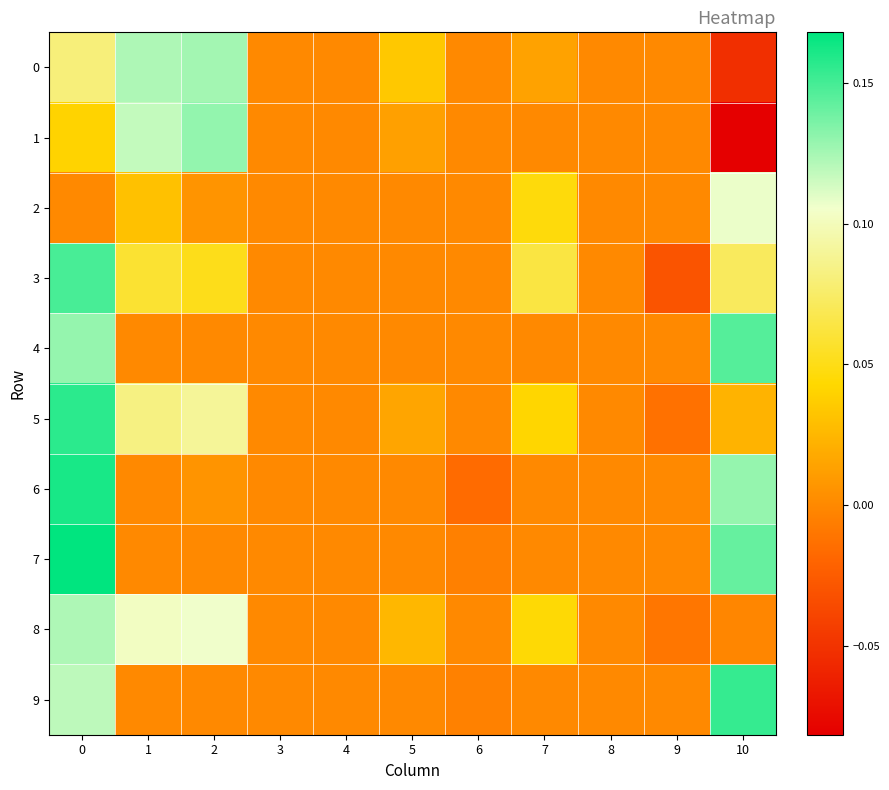

How many distinct data groups are displayed?

10